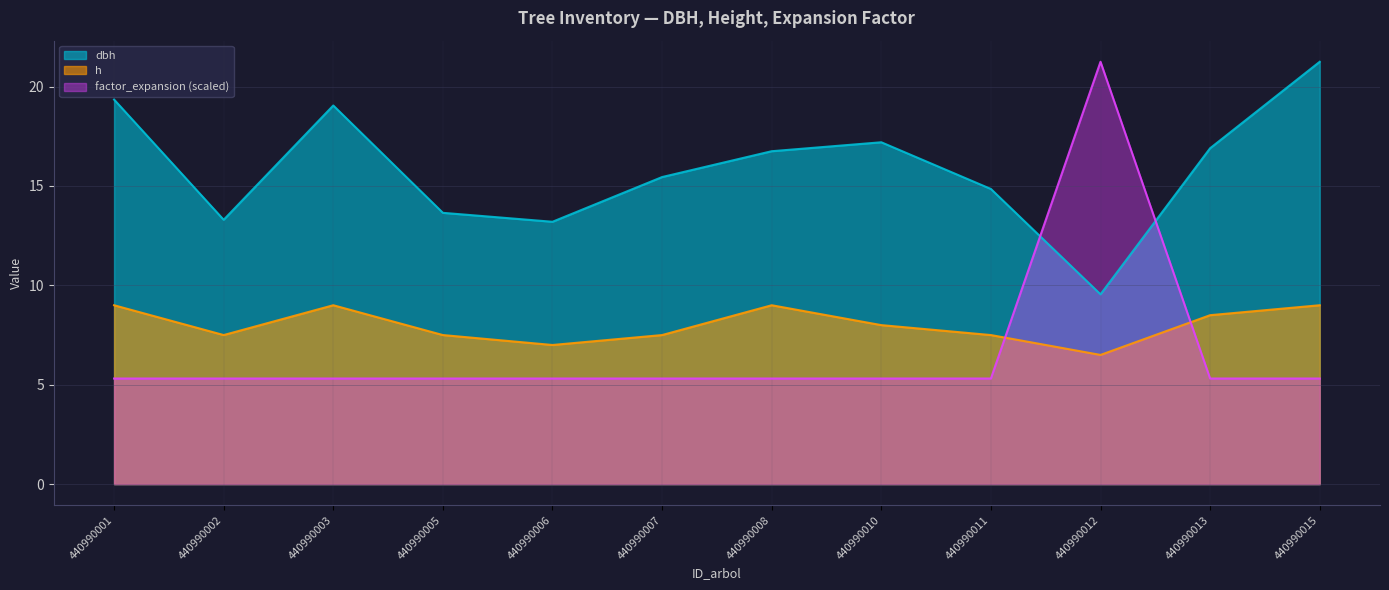

Does the chart display data point markers on the line(s)?

No